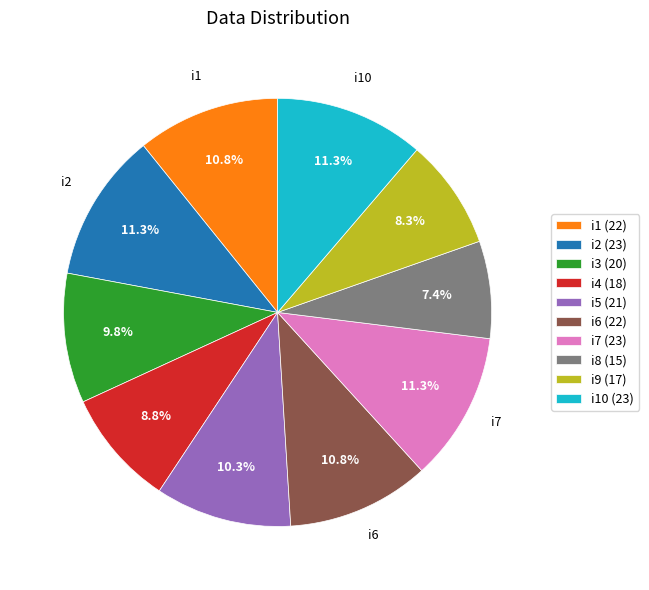

How many slices are in this pie chart?

10